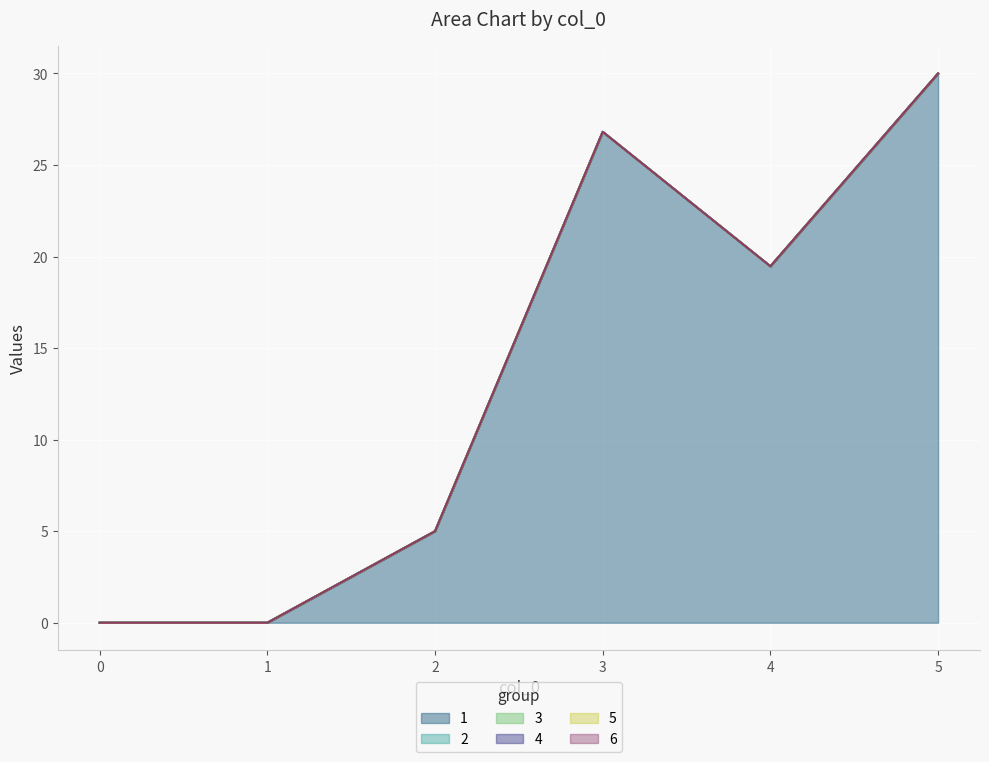

How many interior local peaks does the 1 series have?

1